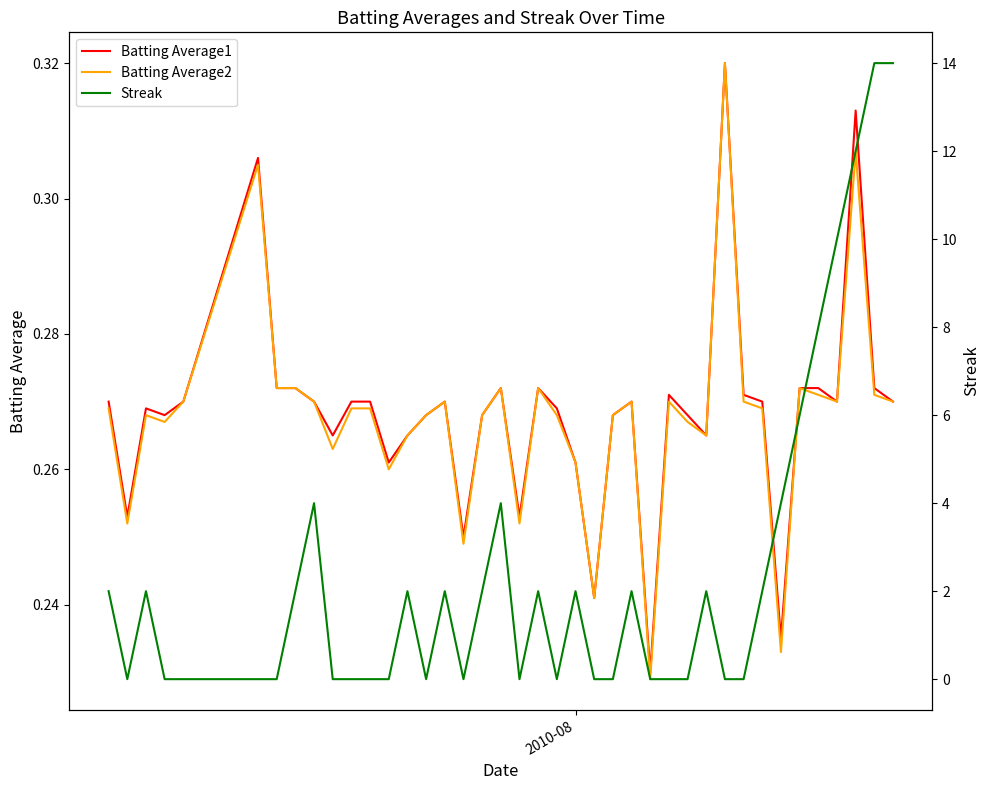

What is the minimum value for Batting Average2?

0.2